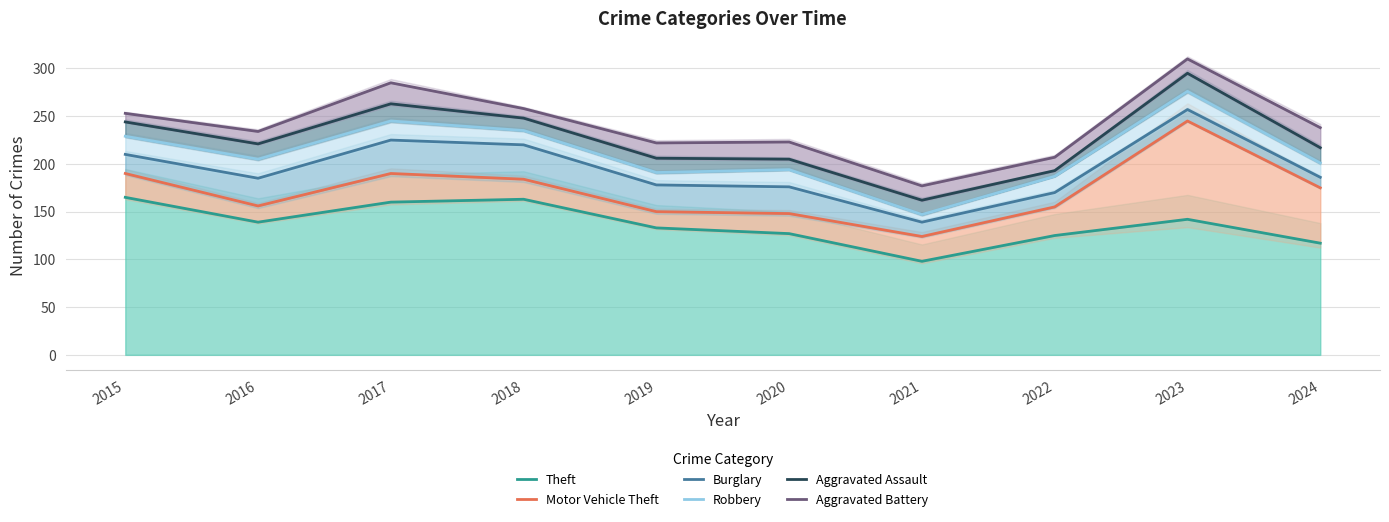

True or false: Burglary and Aggravated Assault intersect in this chart.

False